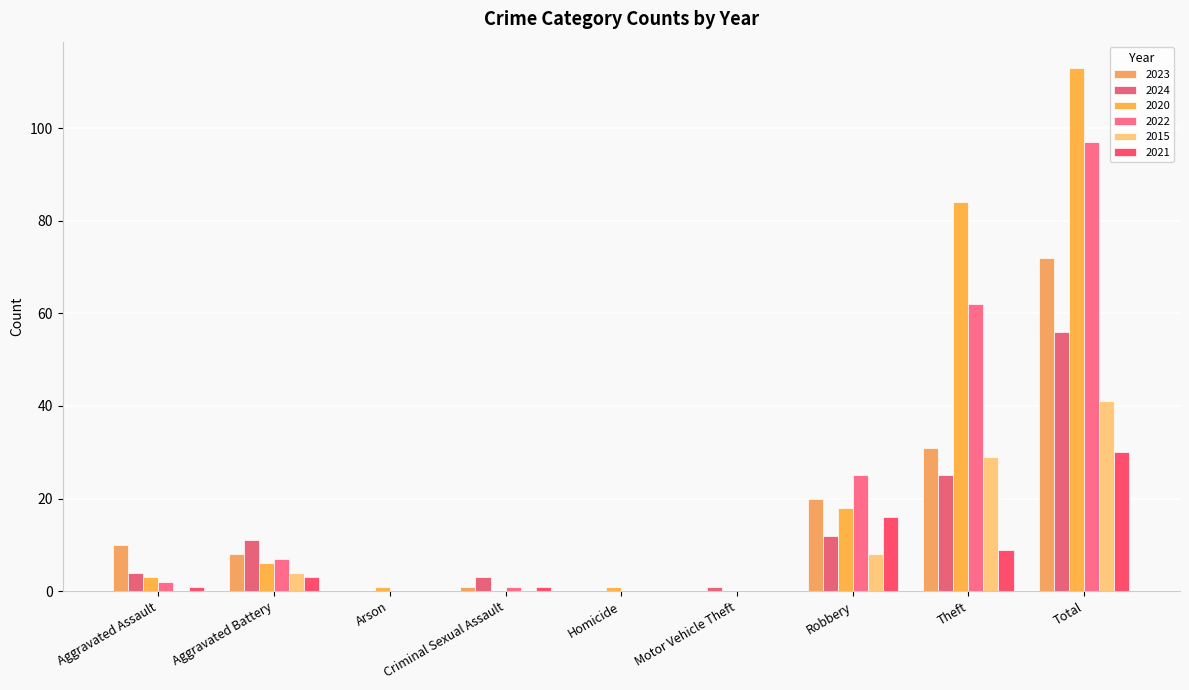

What is the difference between the maximum and second lowest values in the 2022 series?

97